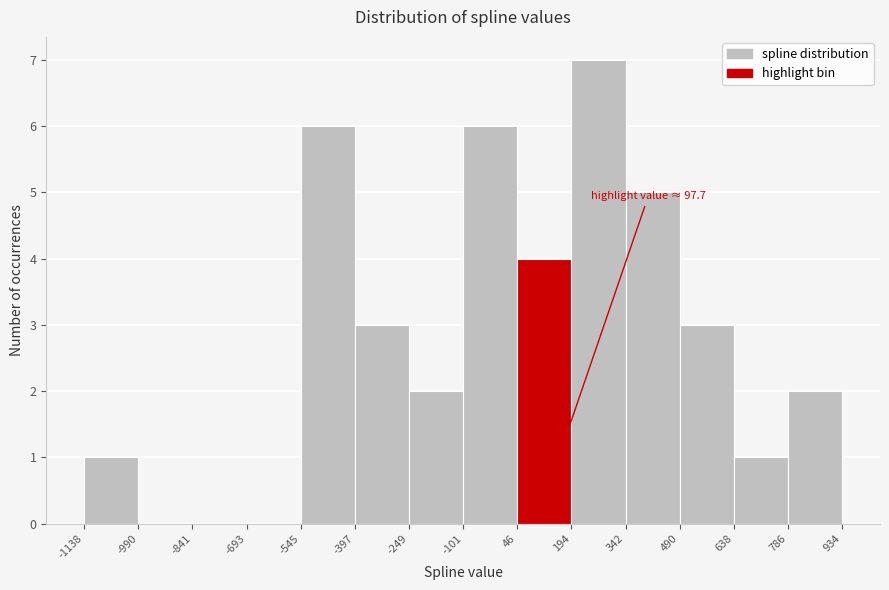

Which range on the x-axis has the tallest bar?

194 to 342